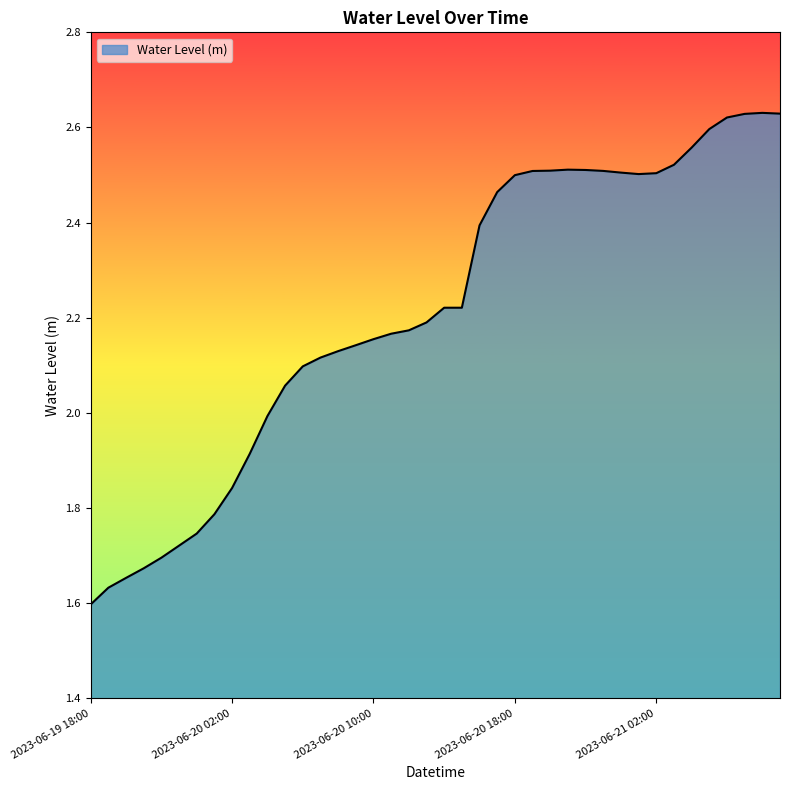

What is the difference between the maximum and minimum values?

1.0